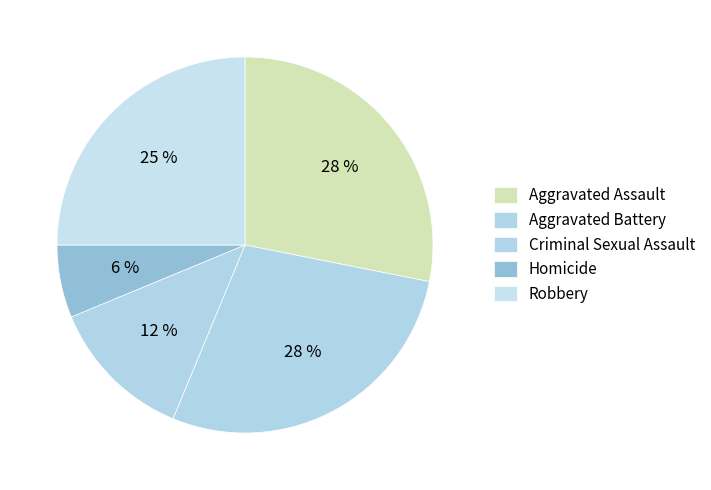

How many slices are in this pie chart?

5